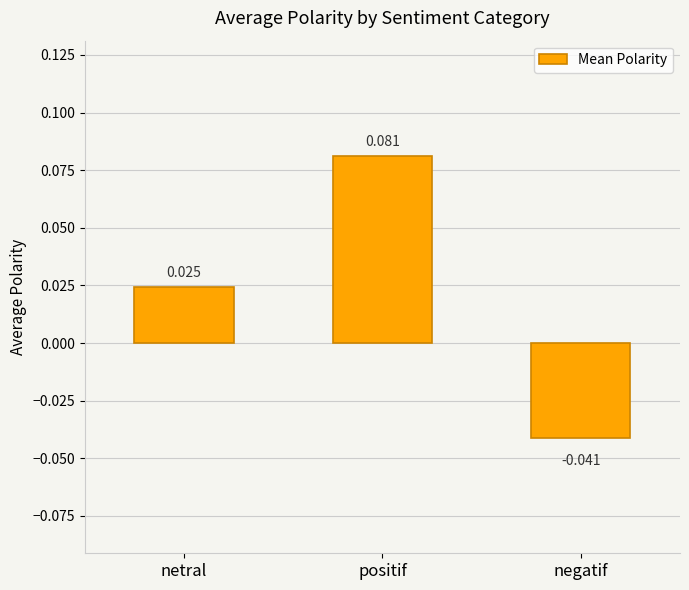

Which category has the highest value across all series?

positif